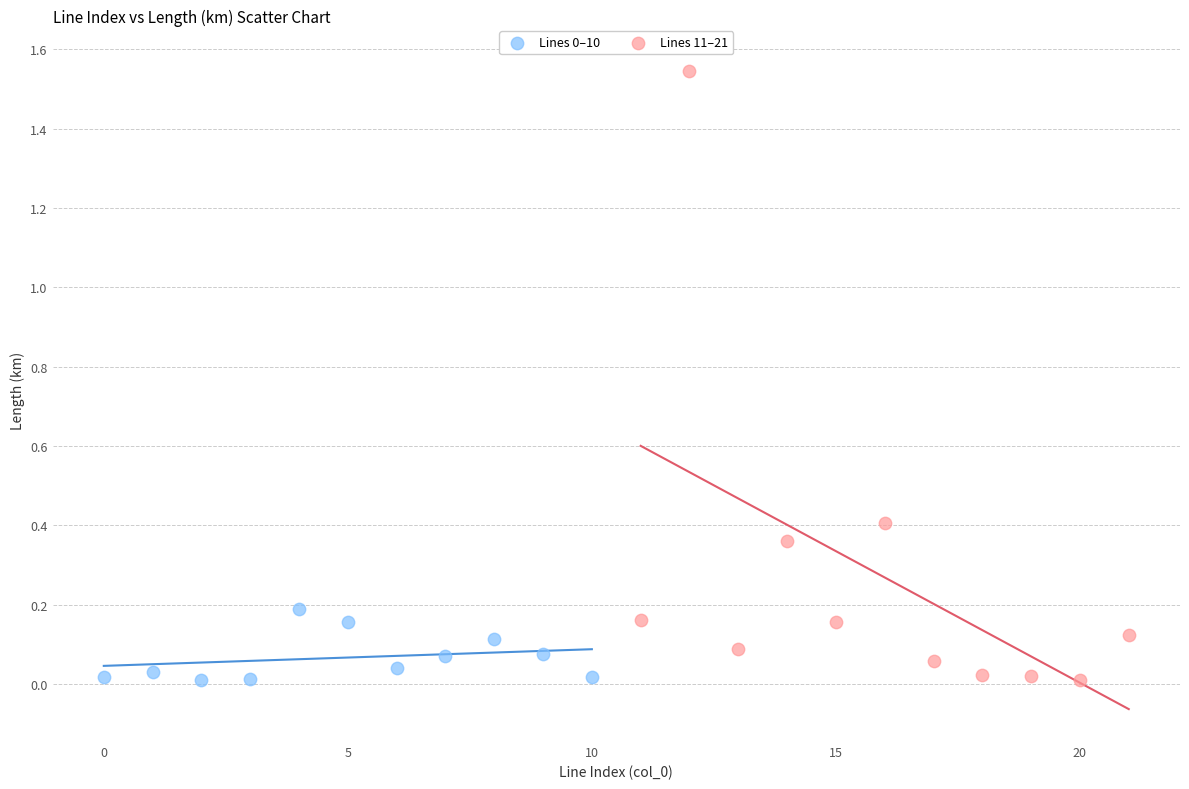

Which series contains the highest Y value?

Lines 11–21